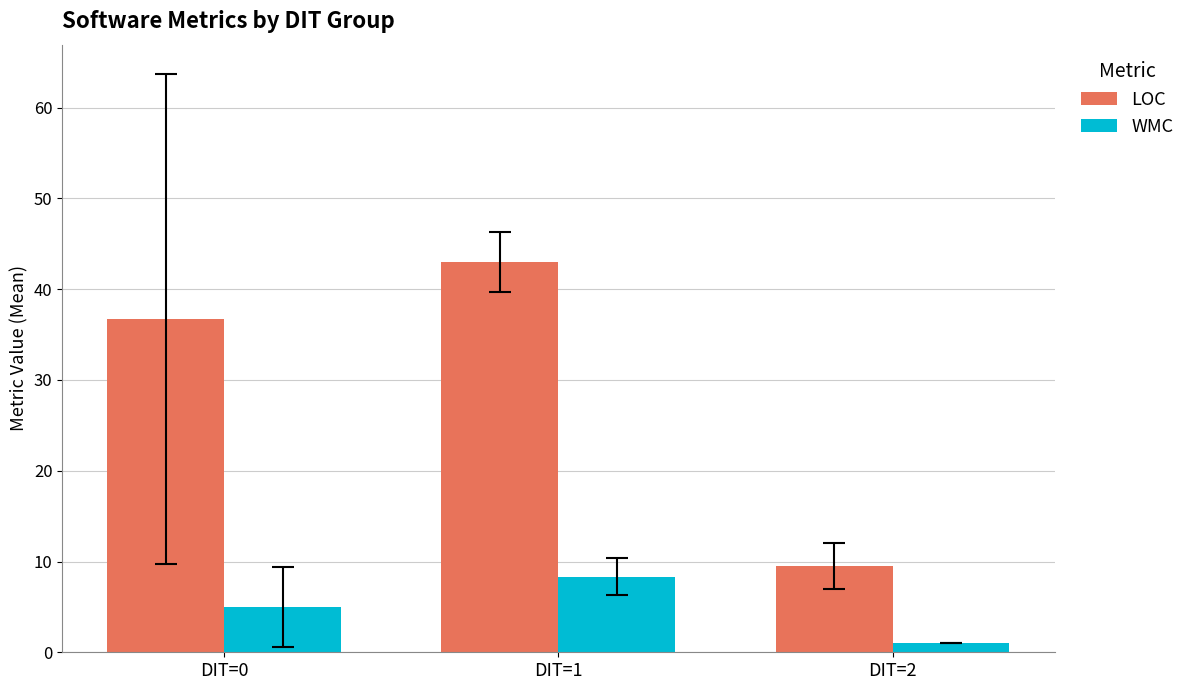

At which category is the sum across all series the highest?

DIT=1